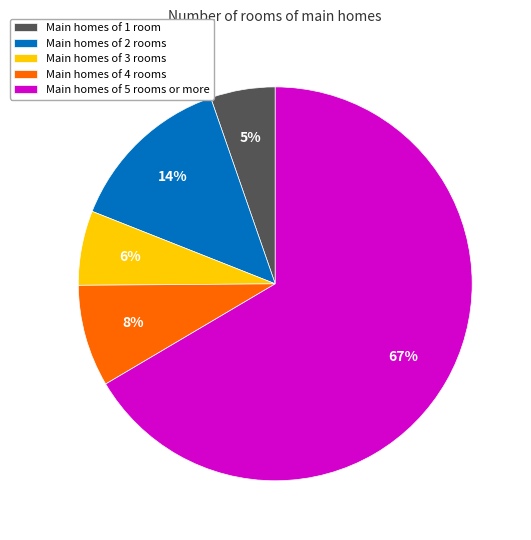

Rank the categories by value from lowest to highest.

Main homes of 1 room, Main homes of 3 rooms, Main homes of 4 rooms, Main homes of 2 rooms, Main homes of 5 rooms or more